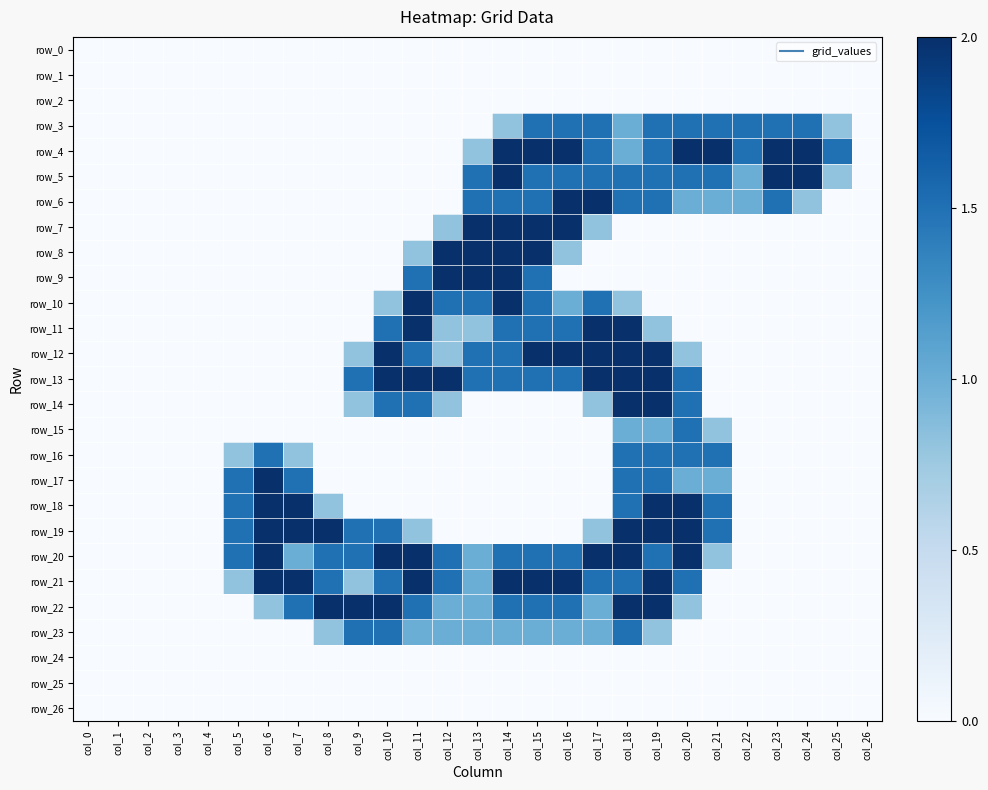

Reading left to right, extract all data points from this chart.

row_0: 0.0	0.0	0.0	0.0	0.0	0.0	0.0	0.0	0.0	0.0	0.0	0.0	0.0	0.0	0.0	0.0	0.0	0.0	0.0	0.0	0.0	0.0	0.0	0.0	0.0	0.0	0.0
row_1: 0.0	0.0	0.0	0.0	0.0	0.0	0.0	0.0	0.0	0.0	0.0	0.0	0.0	0.0	0.0	0.0	0.0	0.0	0.0	0.0	0.0	0.0	0.0	0.0	0.0	0.0	0.0
row_2: 0.0	0.0	0.0	0.0	0.0	0.0	0.0	0.0	0.0	0.0	0.0	0.0	0.0	0.0	0.0	0.0	0.0	0.0	0.0	0.0	0.0	0.0	0.0	0.0	0.0	0.0	0.0
row_3: 0.0	0.0	0.0	0.0	0.0	0.0	0.0	0.0	0.0	0.0	0.0	0.0	0.0	0.0	0.8	1.5	1.5	1.5	1.0	1.5	1.5	1.5	1.5	1.5	1.5	0.8	0.0
row_4: 0.0	0.0	0.0	0.0	0.0	0.0	0.0	0.0	0.0	0.0	0.0	0.0	0.0	0.8	2.0	2.0	2.0	1.5	1.0	1.5	2.0	2.0	1.5	2.0	2.0	1.5	0.0
row_5: 0.0	0.0	0.0	0.0	0.0	0.0	0.0	0.0	0.0	0.0	0.0	0.0	0.0	1.5	2.0	1.5	1.5	1.5	1.5	1.5	1.5	1.5	1.0	2.0	2.0	0.8	0.0
row_6: 0.0	0.0	0.0	0.0	0.0	0.0	0.0	0.0	0.0	0.0	0.0	0.0	0.0	1.5	1.5	1.5	2.0	2.0	1.5	1.5	1.0	1.0	1.0	1.5	0.8	0.0	0.0
row_7: 0.0	0.0	0.0	0.0	0.0	0.0	0.0	0.0	0.0	0.0	0.0	0.0	0.8	2.0	2.0	2.0	2.0	0.8	0.0	0.0	0.0	0.0	0.0	0.0	0.0	0.0	0.0
row_8: 0.0	0.0	0.0	0.0	0.0	0.0	0.0	0.0	0.0	0.0	0.0	0.8	2.0	2.0	2.0	2.0	0.8	0.0	0.0	0.0	0.0	0.0	0.0	0.0	0.0	0.0	0.0
row_9: 0.0	0.0	0.0	0.0	0.0	0.0	0.0	0.0	0.0	0.0	0.0	1.5	2.0	2.0	2.0	1.5	0.0	0.0	0.0	0.0	0.0	0.0	0.0	0.0	0.0	0.0	0.0
row_10: 0.0	0.0	0.0	0.0	0.0	0.0	0.0	0.0	0.0	0.0	0.8	2.0	1.5	1.5	2.0	1.5	1.0	1.5	0.8	0.0	0.0	0.0	0.0	0.0	0.0	0.0	0.0
row_11: 0.0	0.0	0.0	0.0	0.0	0.0	0.0	0.0	0.0	0.0	1.5	2.0	0.8	0.8	1.5	1.5	1.5	2.0	2.0	0.8	0.0	0.0	0.0	0.0	0.0	0.0	0.0
row_12: 0.0	0.0	0.0	0.0	0.0	0.0	0.0	0.0	0.0	0.8	2.0	1.5	0.8	1.5	1.5	2.0	2.0	2.0	2.0	2.0	0.8	0.0	0.0	0.0	0.0	0.0	0.0
row_13: 0.0	0.0	0.0	0.0	0.0	0.0	0.0	0.0	0.0	1.5	2.0	2.0	2.0	1.5	1.5	1.5	1.5	2.0	2.0	2.0	1.5	0.0	0.0	0.0	0.0	0.0	0.0
row_14: 0.0	0.0	0.0	0.0	0.0	0.0	0.0	0.0	0.0	0.8	1.5	1.5	0.8	0.0	0.0	0.0	0.0	0.8	2.0	2.0	1.5	0.0	0.0	0.0	0.0	0.0	0.0
row_15: 0.0	0.0	0.0	0.0	0.0	0.0	0.0	0.0	0.0	0.0	0.0	0.0	0.0	0.0	0.0	0.0	0.0	0.0	1.0	1.0	1.5	0.8	0.0	0.0	0.0	0.0	0.0
row_16: 0.0	0.0	0.0	0.0	0.0	0.8	1.5	0.8	0.0	0.0	0.0	0.0	0.0	0.0	0.0	0.0	0.0	0.0	1.5	1.5	1.5	1.5	0.0	0.0	0.0	0.0	0.0
row_17: 0.0	0.0	0.0	0.0	0.0	1.5	2.0	1.5	0.0	0.0	0.0	0.0	0.0	0.0	0.0	0.0	0.0	0.0	1.5	1.5	1.0	1.0	0.0	0.0	0.0	0.0	0.0
row_18: 0.0	0.0	0.0	0.0	0.0	1.5	2.0	2.0	0.8	0.0	0.0	0.0	0.0	0.0	0.0	0.0	0.0	0.0	1.5	2.0	2.0	1.5	0.0	0.0	0.0	0.0	0.0
row_19: 0.0	0.0	0.0	0.0	0.0	1.5	2.0	2.0	2.0	1.5	1.5	0.8	0.0	0.0	0.0	0.0	0.0	0.8	2.0	2.0	2.0	1.5	0.0	0.0	0.0	0.0	0.0
row_20: 0.0	0.0	0.0	0.0	0.0	1.5	2.0	1.0	1.5	1.5	2.0	2.0	1.5	1.0	1.5	1.5	1.5	2.0	2.0	1.5	2.0	0.8	0.0	0.0	0.0	0.0	0.0
row_21: 0.0	0.0	0.0	0.0	0.0	0.8	2.0	2.0	1.5	0.8	1.5	2.0	1.5	1.0	2.0	2.0	2.0	1.5	1.5	2.0	1.5	0.0	0.0	0.0	0.0	0.0	0.0
row_22: 0.0	0.0	0.0	0.0	0.0	0.0	0.8	1.5	2.0	2.0	2.0	1.5	1.0	1.0	1.5	1.5	1.5	1.0	2.0	2.0	0.8	0.0	0.0	0.0	0.0	0.0	0.0
row_23: 0.0	0.0	0.0	0.0	0.0	0.0	0.0	0.0	0.8	1.5	1.5	1.0	1.0	1.0	1.0	1.0	1.0	1.0	1.5	0.8	0.0	0.0	0.0	0.0	0.0	0.0	0.0
row_24: 0.0	0.0	0.0	0.0	0.0	0.0	0.0	0.0	0.0	0.0	0.0	0.0	0.0	0.0	0.0	0.0	0.0	0.0	0.0	0.0	0.0	0.0	0.0	0.0	0.0	0.0	0.0
row_25: 0.0	0.0	0.0	0.0	0.0	0.0	0.0	0.0	0.0	0.0	0.0	0.0	0.0	0.0	0.0	0.0	0.0	0.0	0.0	0.0	0.0	0.0	0.0	0.0	0.0	0.0	0.0
row_26: 0.0	0.0	0.0	0.0	0.0	0.0	0.0	0.0	0.0	0.0	0.0	0.0	0.0	0.0	0.0	0.0	0.0	0.0	0.0	0.0	0.0	0.0	0.0	0.0	0.0	0.0	0.0